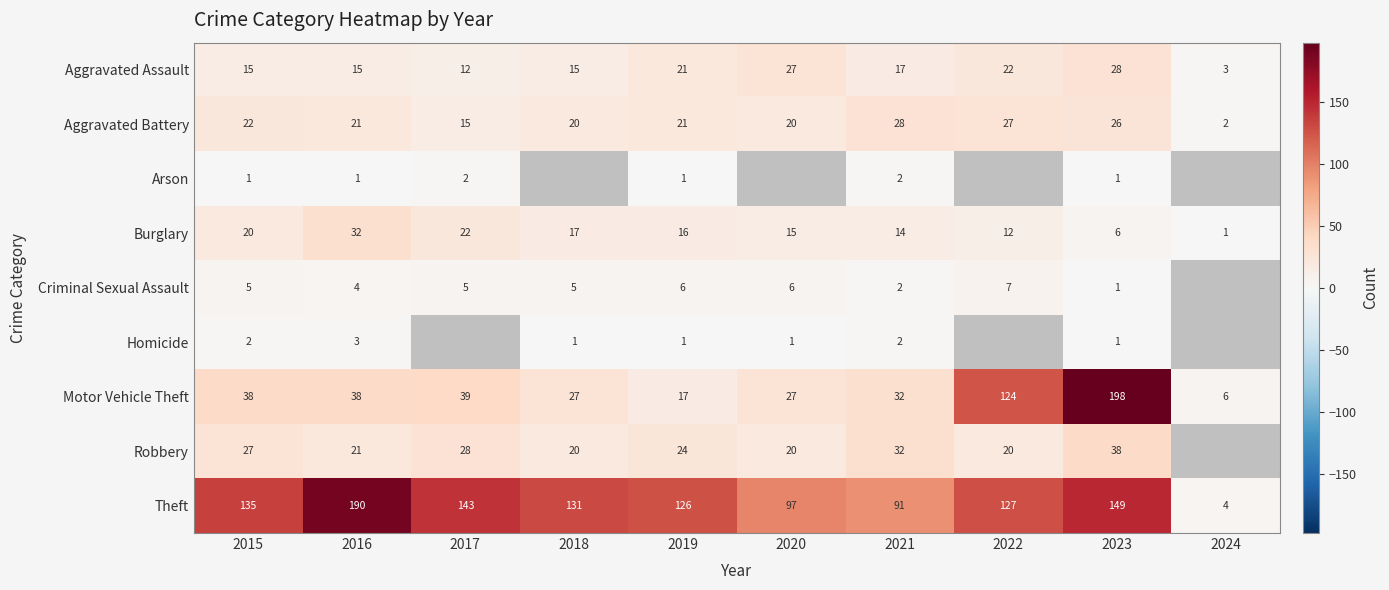

At which label does Aggravated Assault reach its peak?

2023